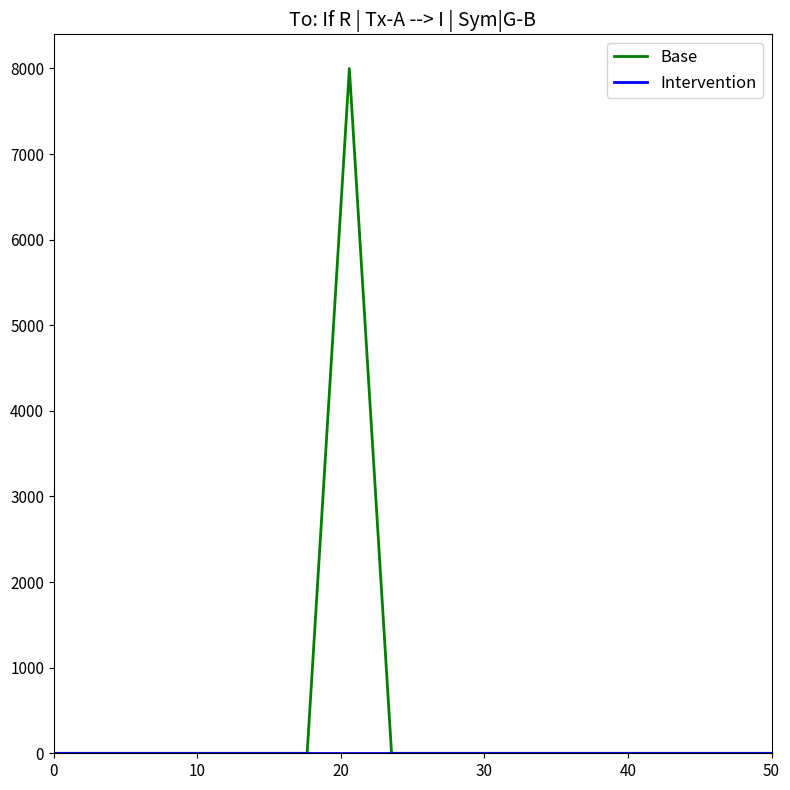

Does the chart display data point markers on the line(s)?

No